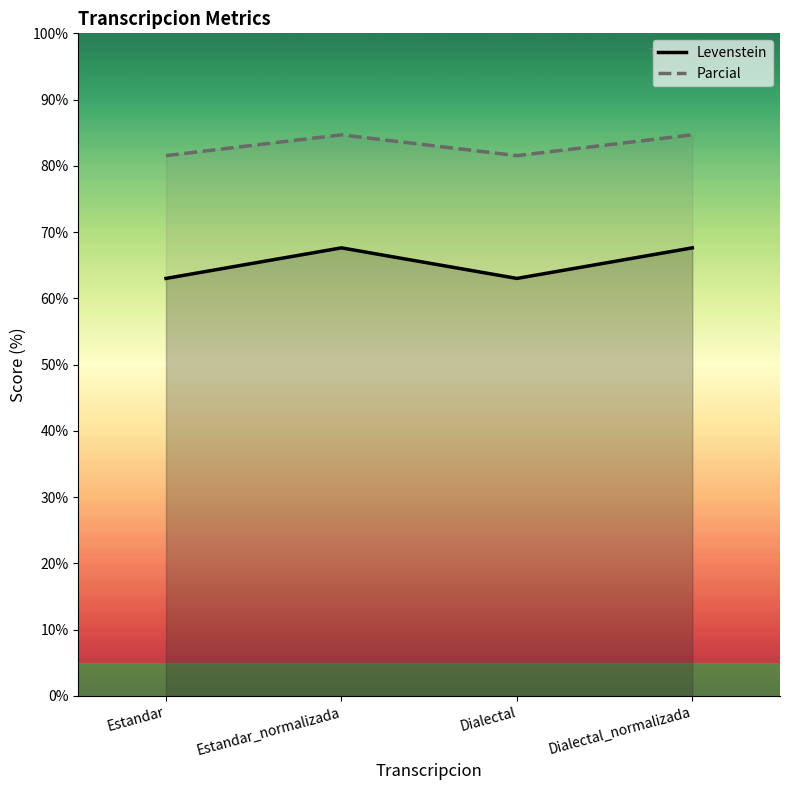

True or false: Levenstein has a value of 87.7 at Estandar.

False